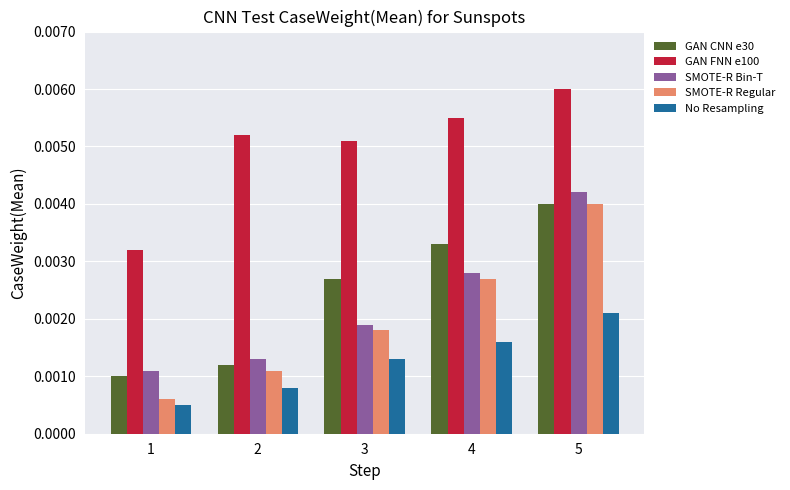

Which series has the largest total across all categories?

GAN FNN e100